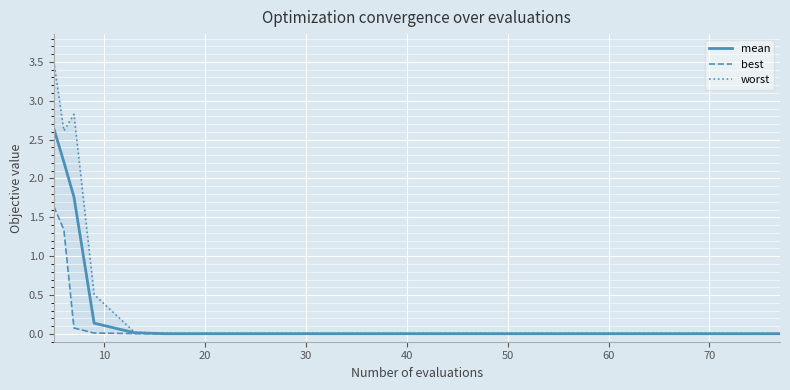

True or false: mean has a value of 0.0 at 60.

True